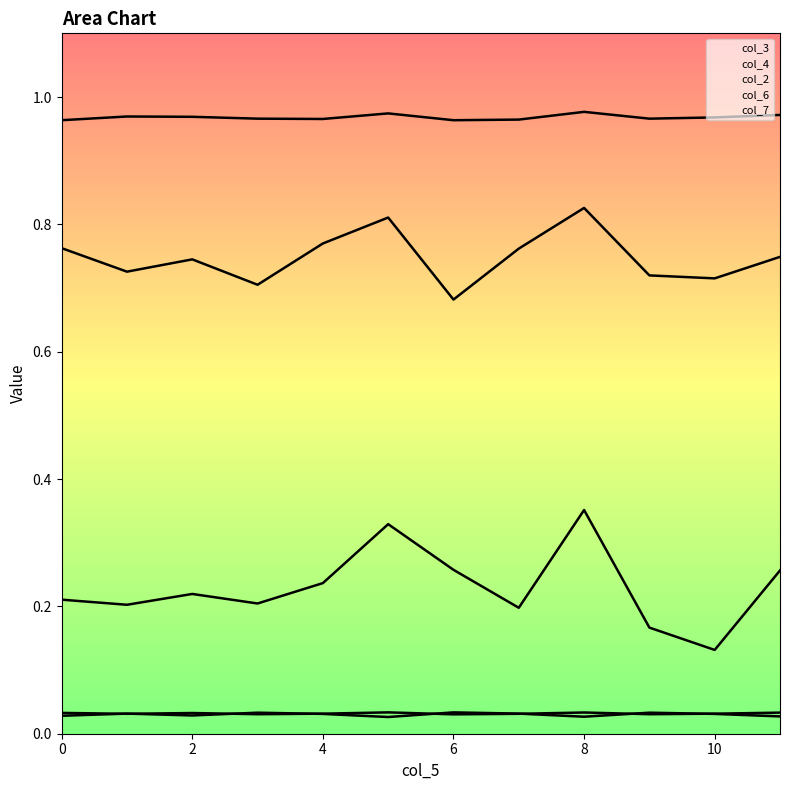

What is the spread (max minus min) of values at 11?

0.9